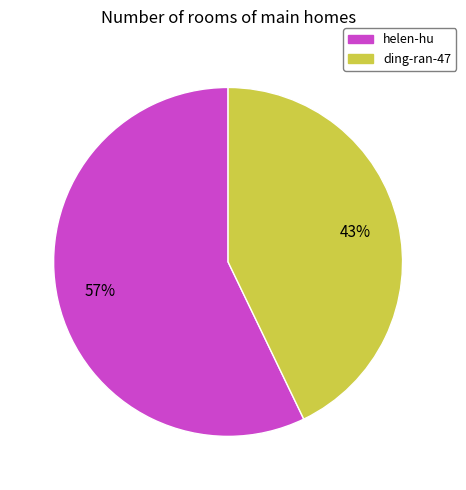

What is the largest slice in the pie chart?

helen-hu